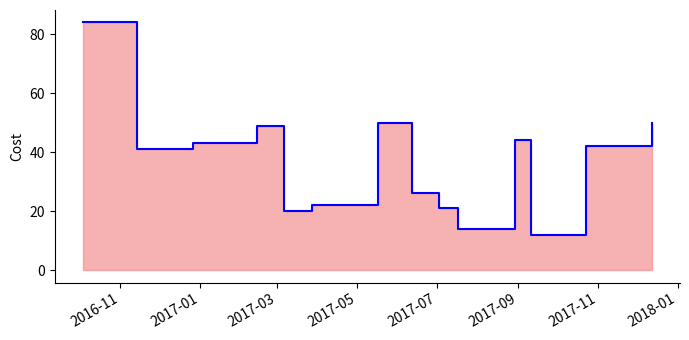

Which category has the highest value across all series?

2016-11